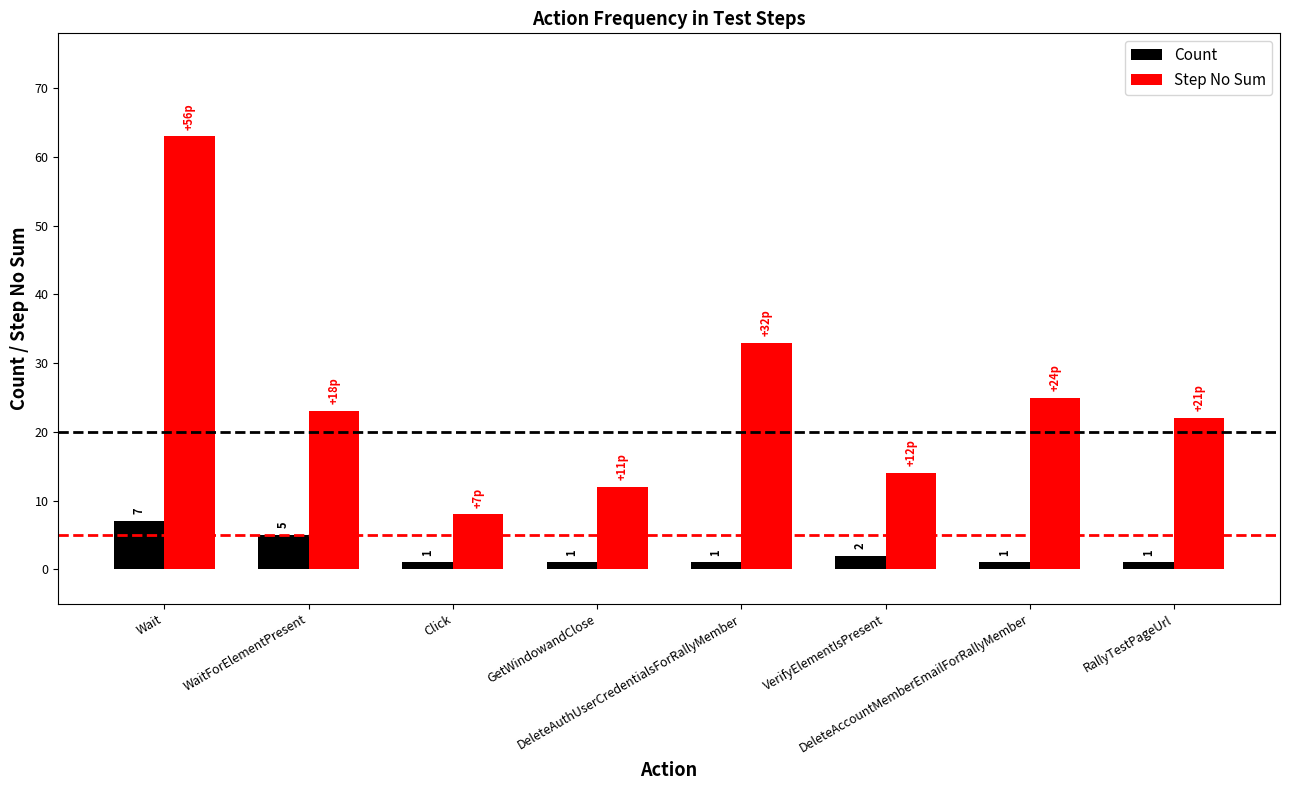

Reading left to right, extract all data points from this chart.

Count: 7	5	1	1	1	2	1	1
Step No Sum: 63	23	8	12	33	14	25	22